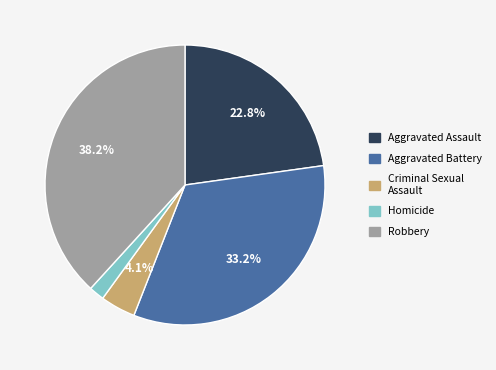

Does Robbery account for over 50% of the chart?

No